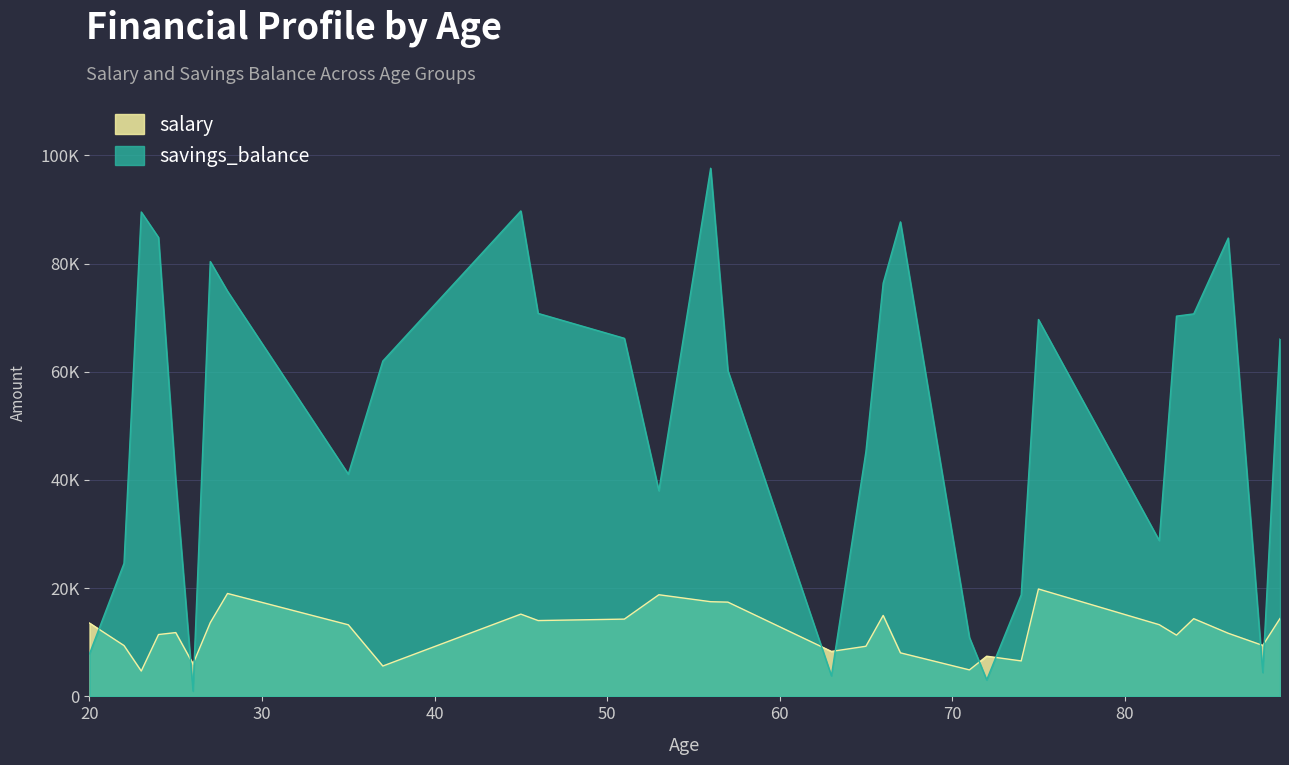

List the series in order of their overall mean, highest first.

savings_balance, salary